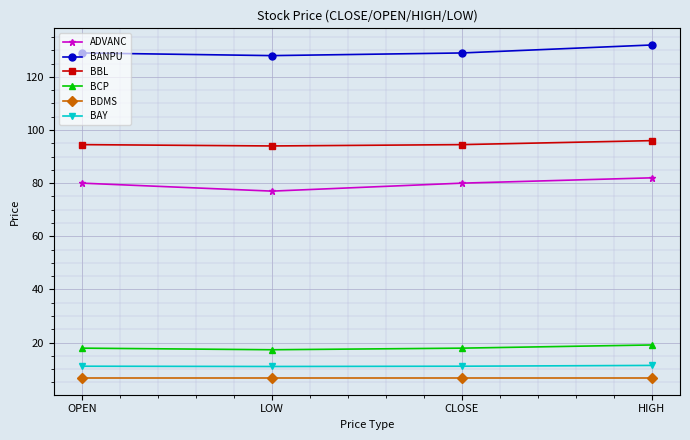

What value does the BCP series have at CLOSE?

17.9